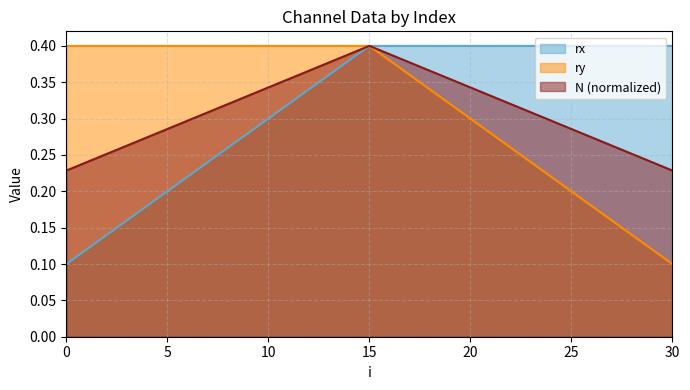

What is the difference between the ry values at 14 and 28?

0.3